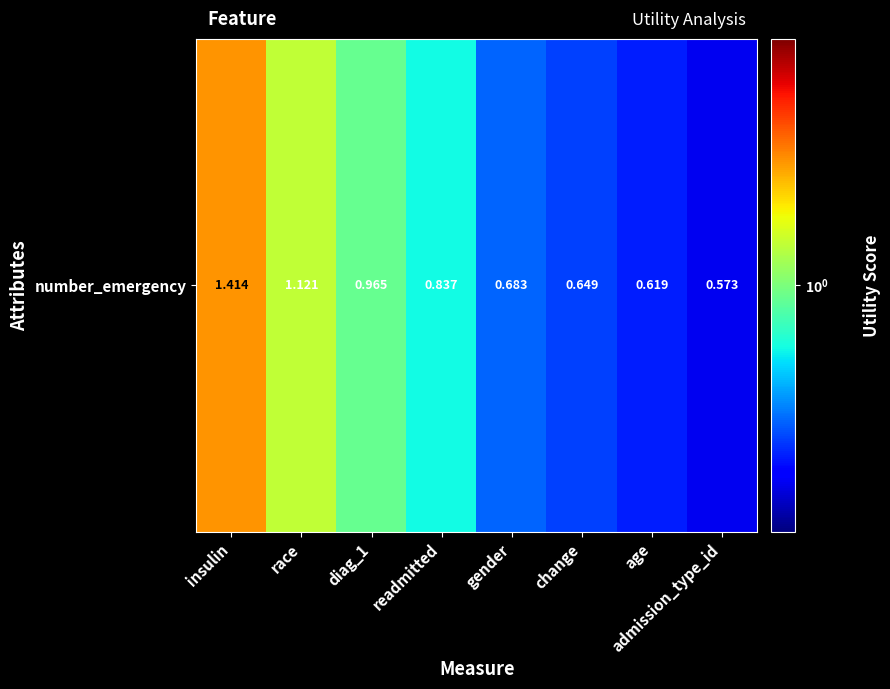

Reading right to left, extract all data points from this chart.

0.6	0.6	0.6	0.7	0.8	1.0	1.1	1.4